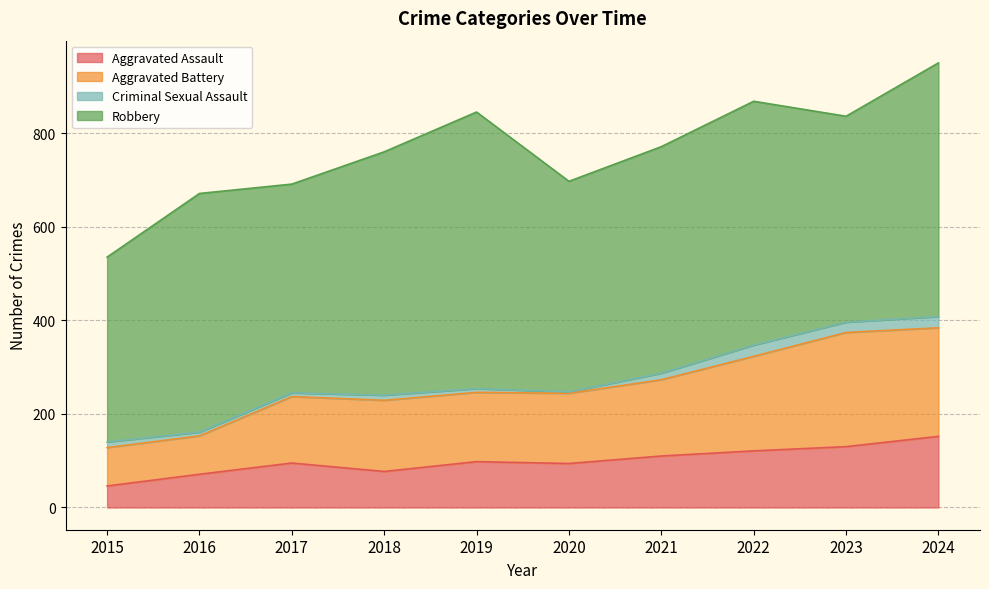

What is the difference between the maximum and minimum values in the Aggravated Assault series?

106